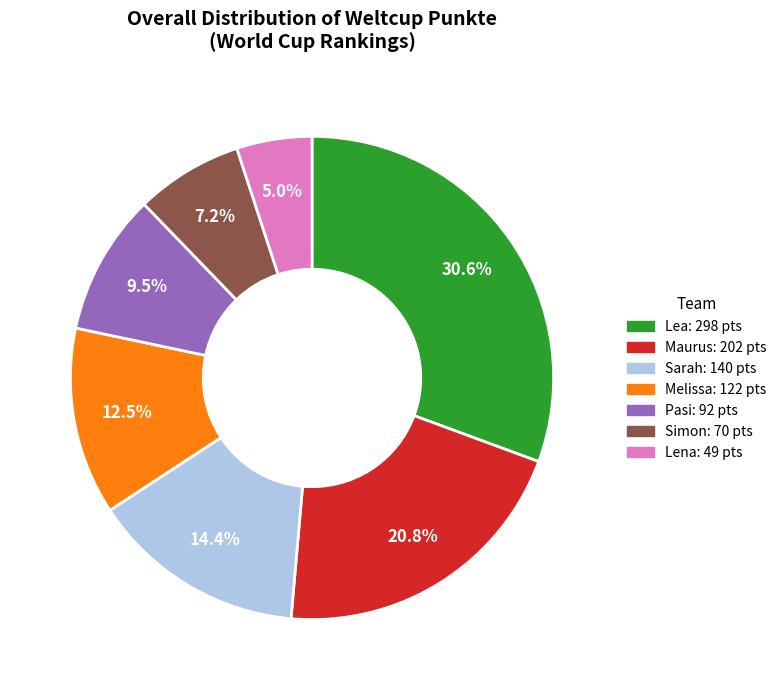

Combined, do Pasi and Lea account for over 50%?

No